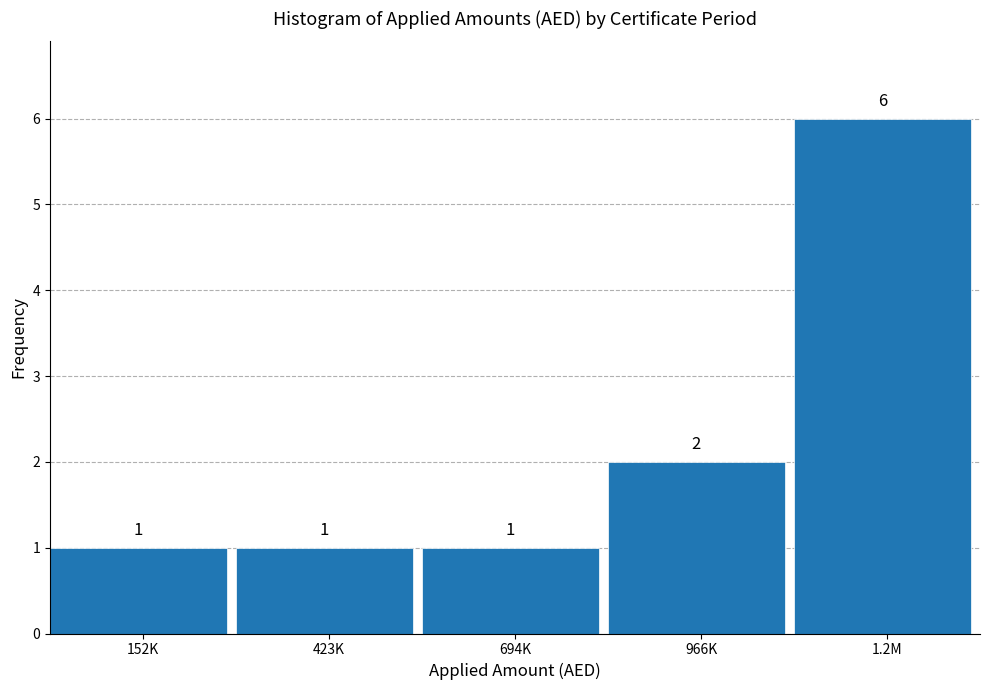

Reading left to right, transcribe all the data shown in this chart.

1	1	1	2	6